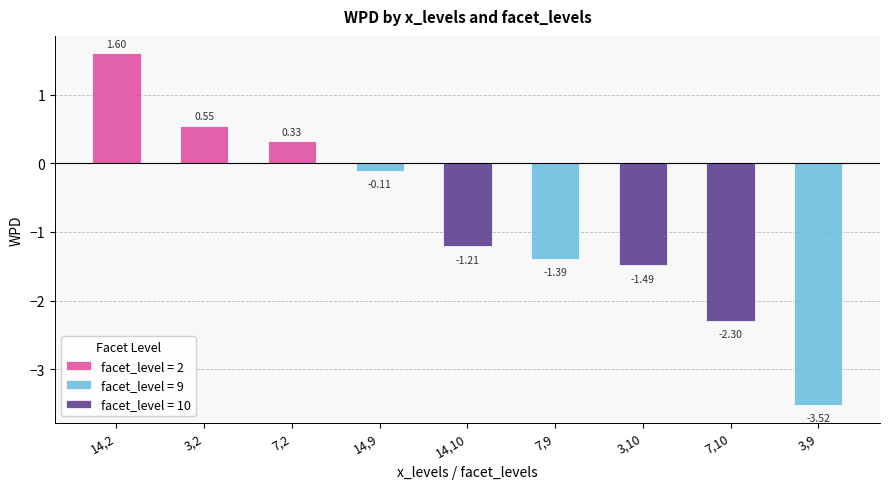

What is the difference between the values at 7,10 and 7,2?

2.6